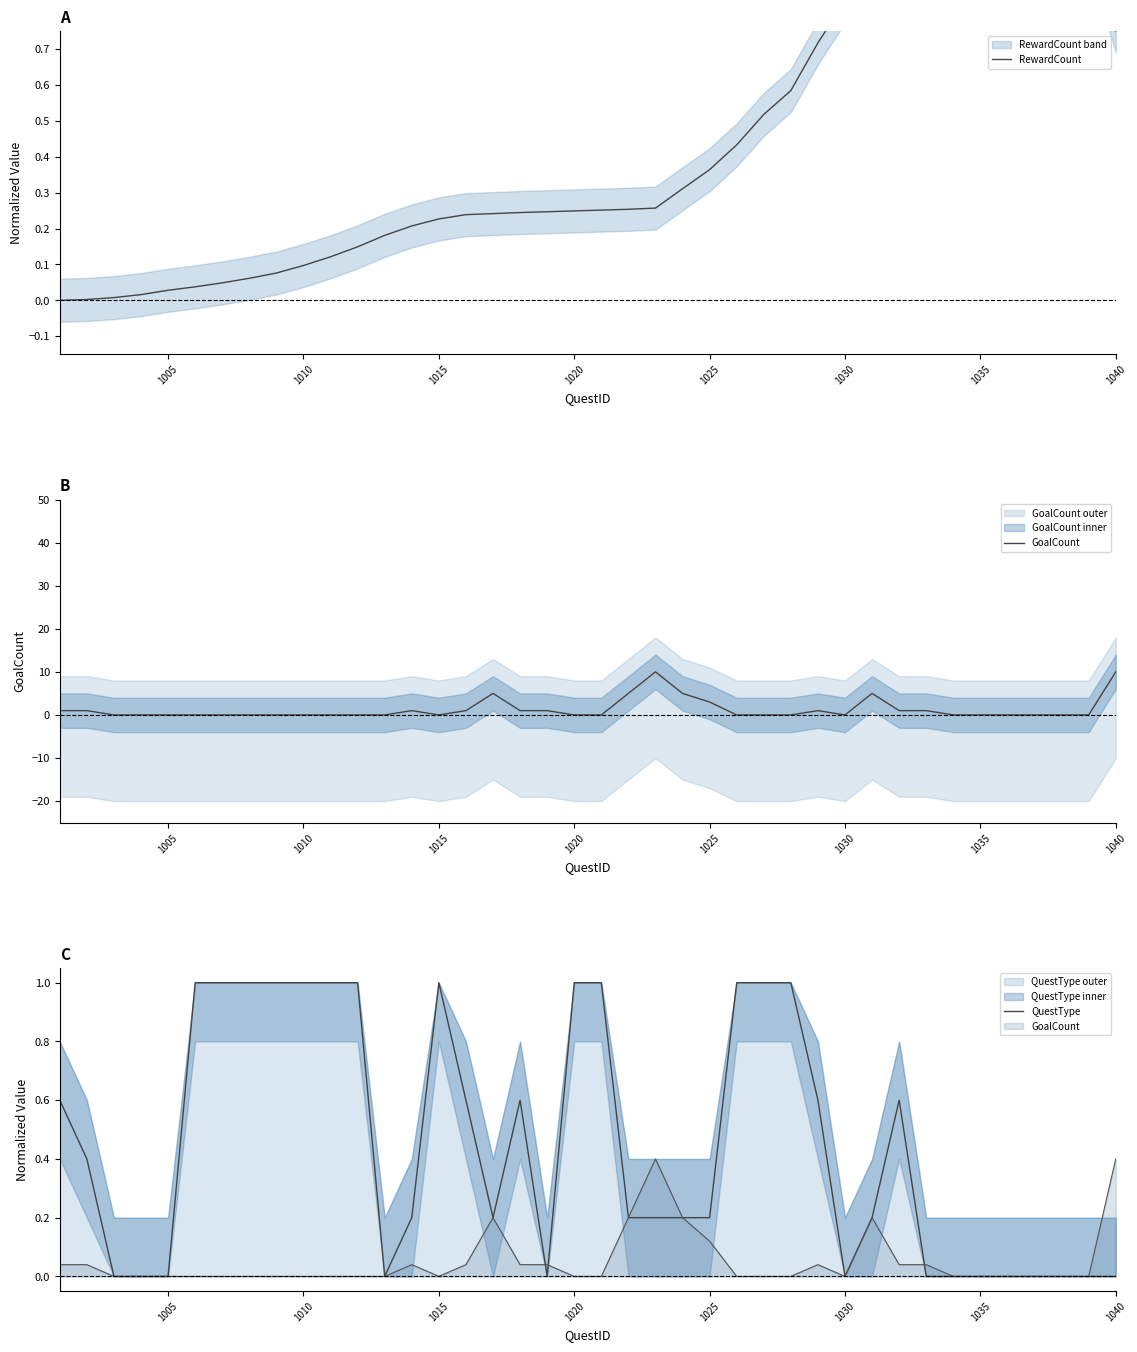

How many times do RewardCount and GoalCount cross each other?

11